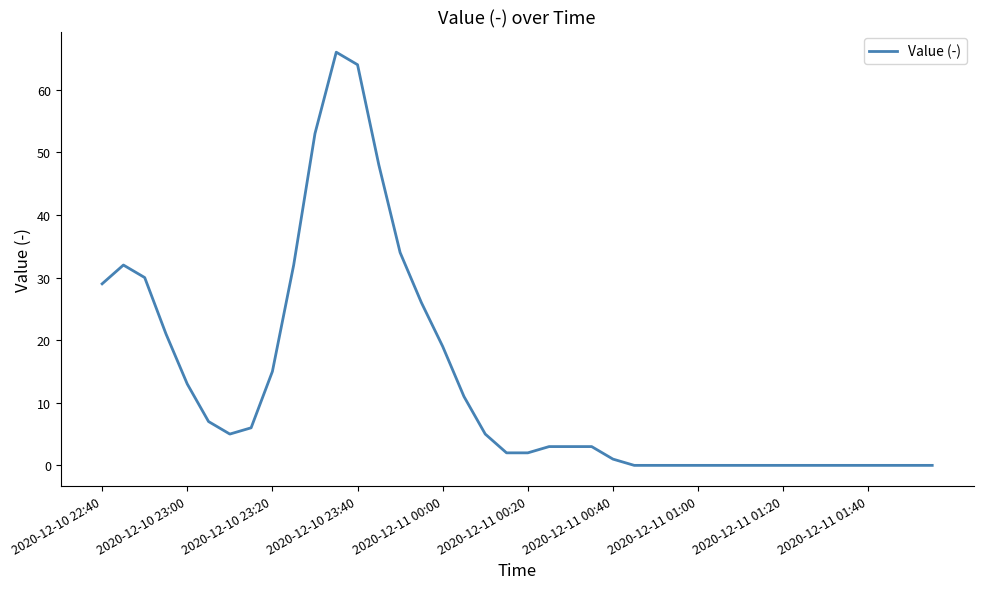

What is the difference between the maximum and minimum values?

66